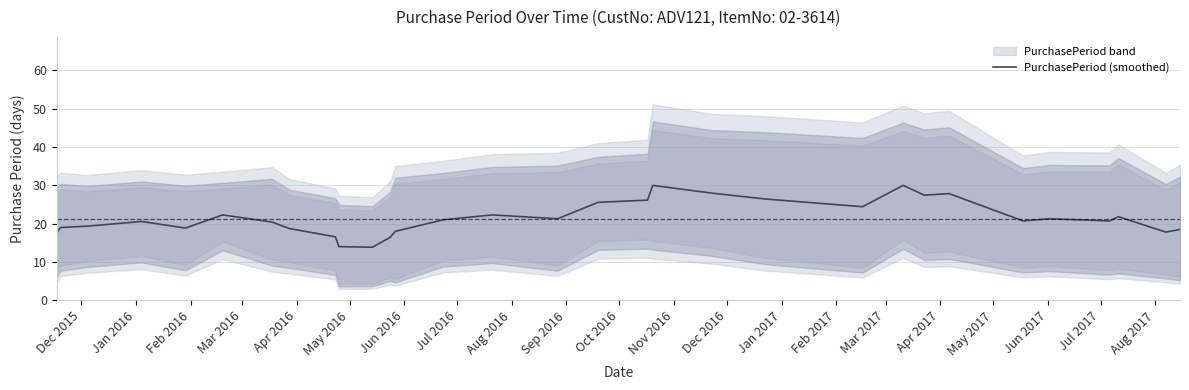

Reading right to left, extract all data points from this chart.

18.5	17.8	21.8	20.7	21.3	20.7	27.9	27.4	30.0	24.4	26.4	28.0	30.0	26.1	25.6	21.3	22.3	21.0	18.0	16.4	13.9	14.0	16.6	18.7	20.4	22.3	18.9	20.6	19.3	19.0	17.5